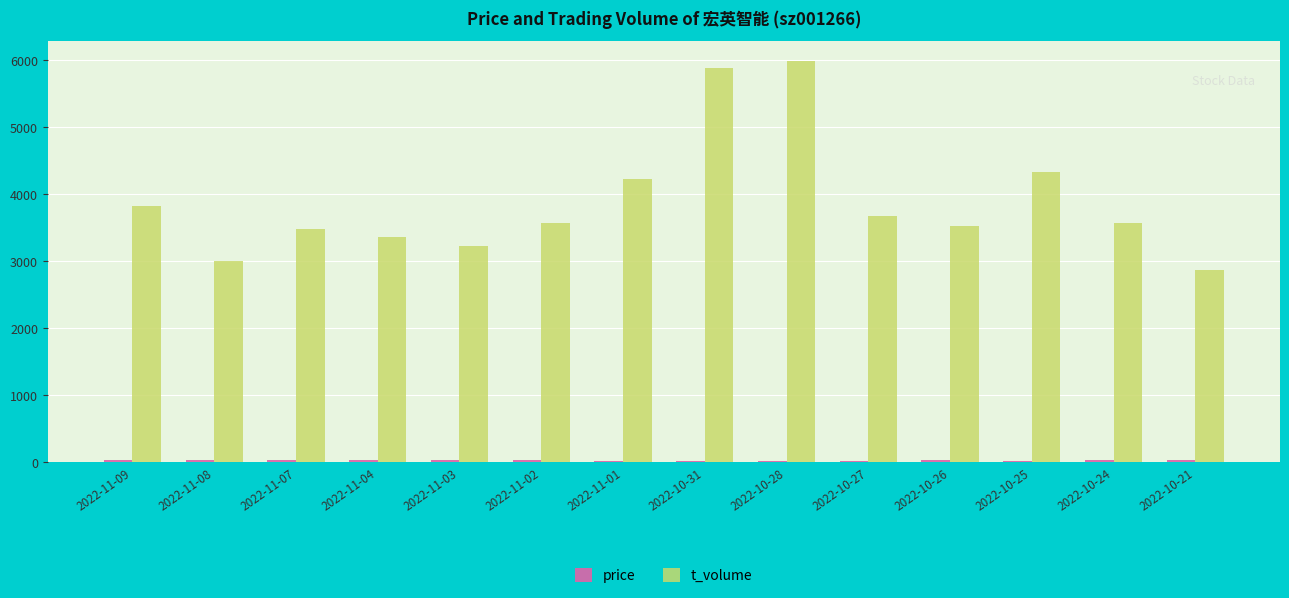

What is the label of the 4th bar from the right?

2022-10-26